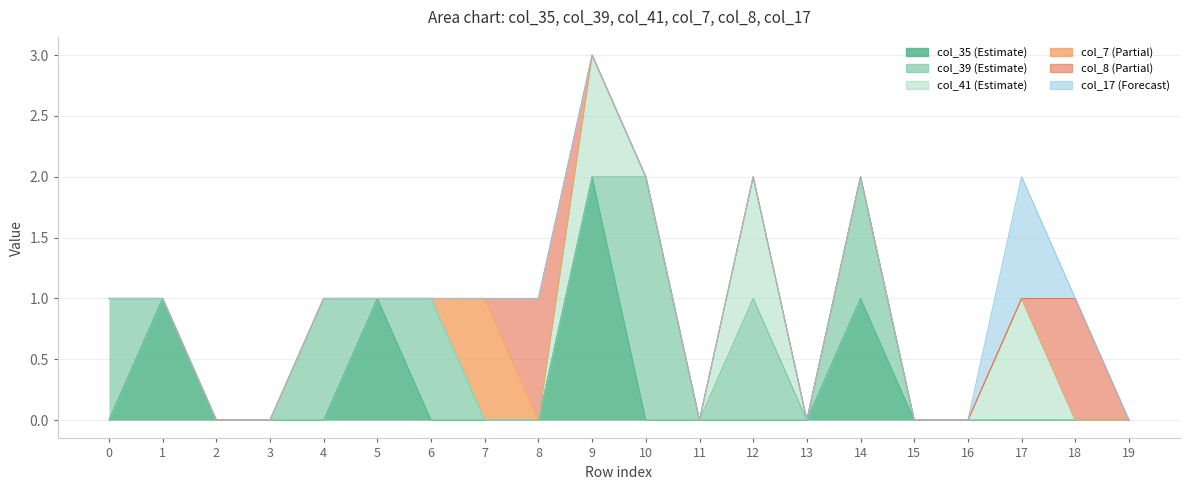

Which category has the highest value across all series?

9